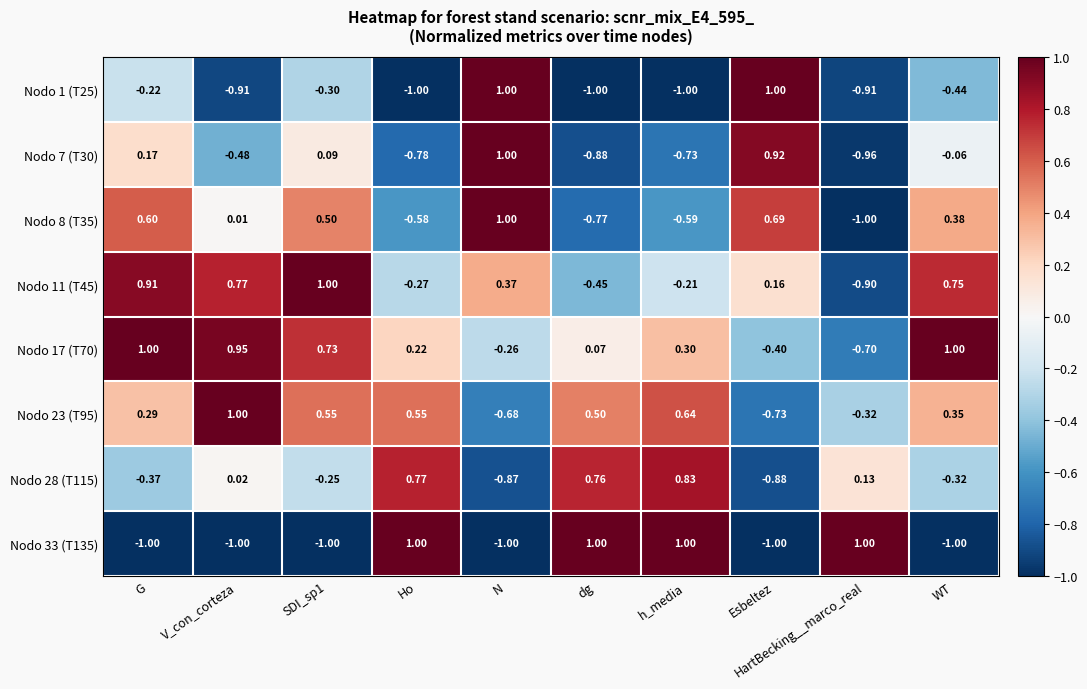

Where does the Nodo 1 (T25) series first go above 0?

N